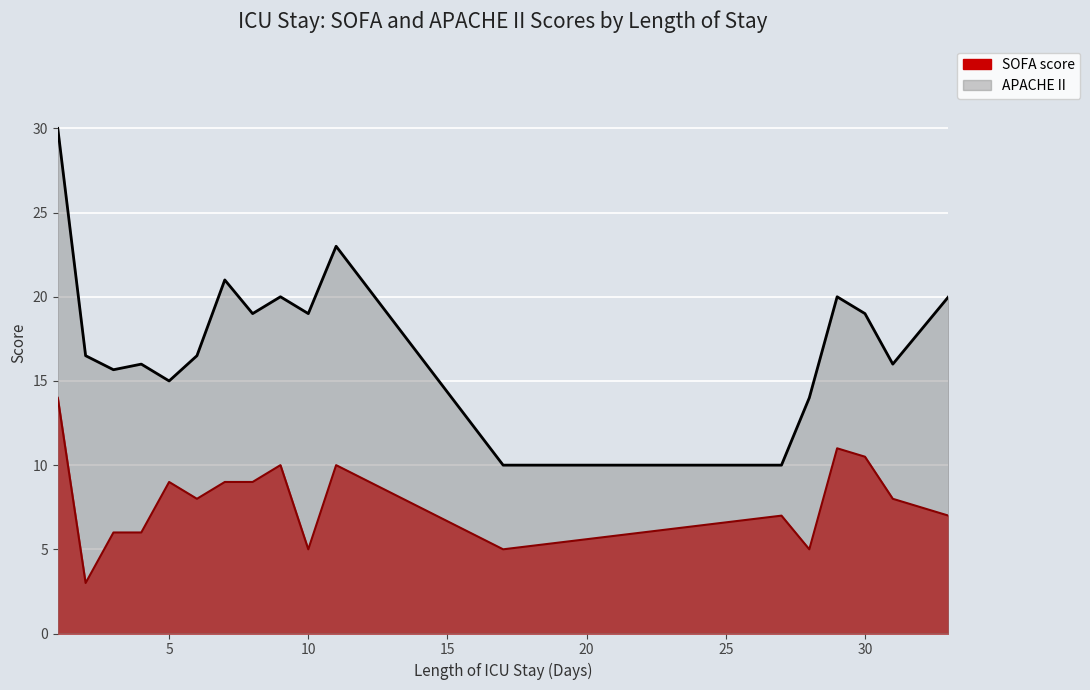

How many data points in APACHE II are less than 17?

11